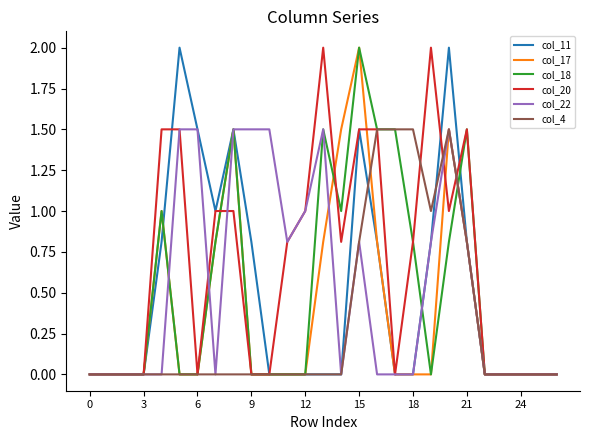

Which series has the largest total across all categories?

col_20